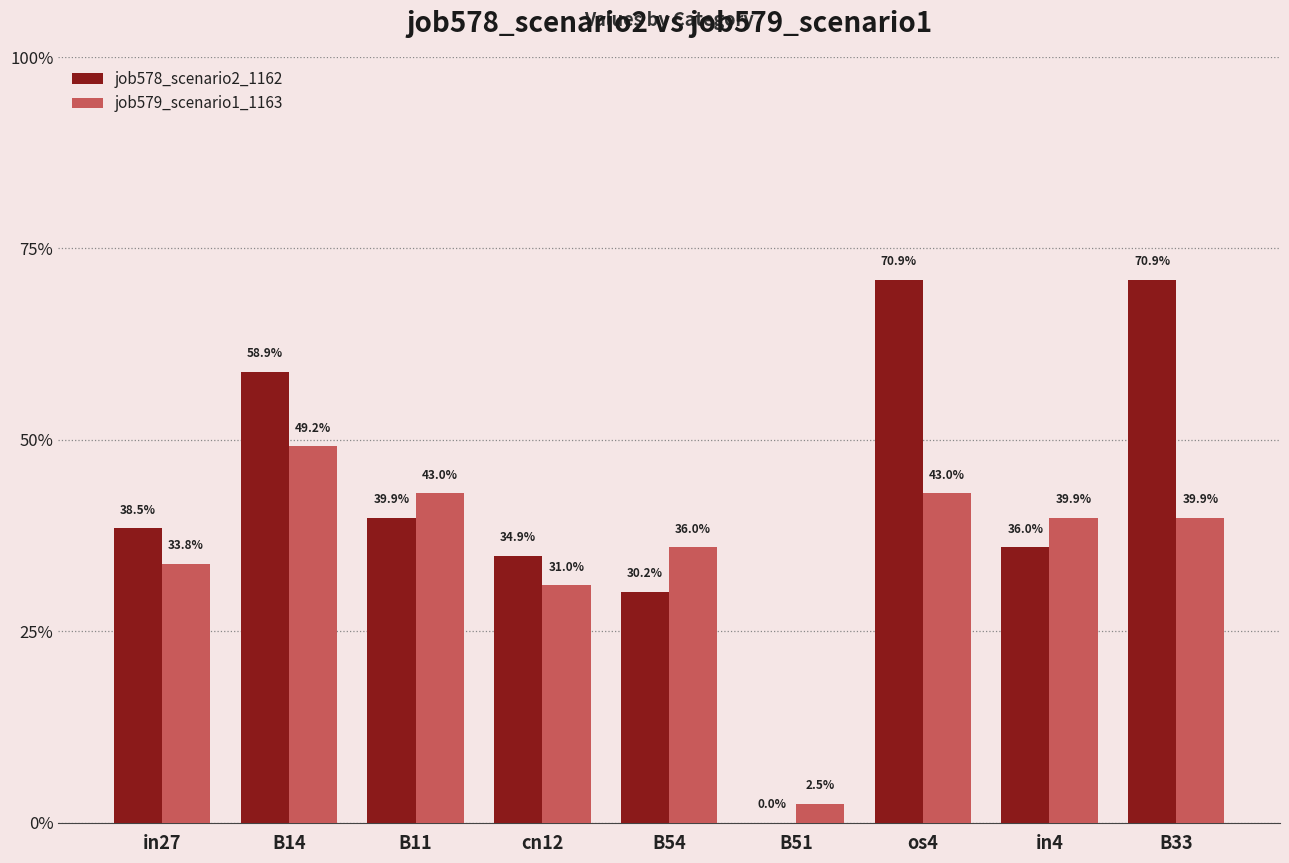

At which label does job578_scenario2_1162 reach its minimum?

B51